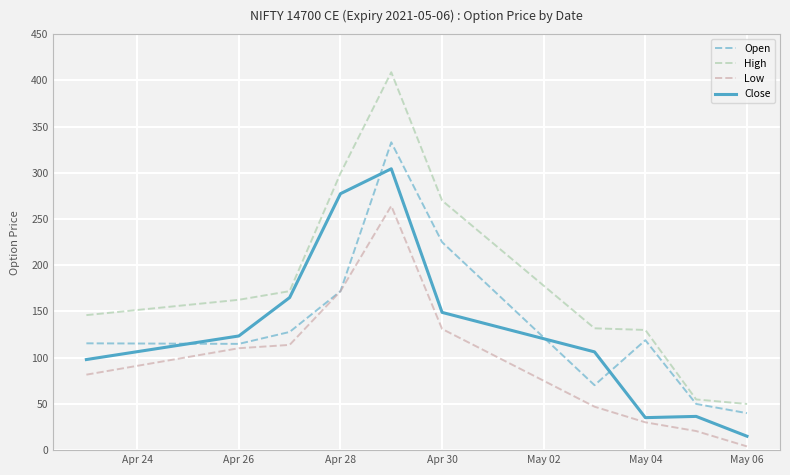

Which series has the largest total across all categories?

High